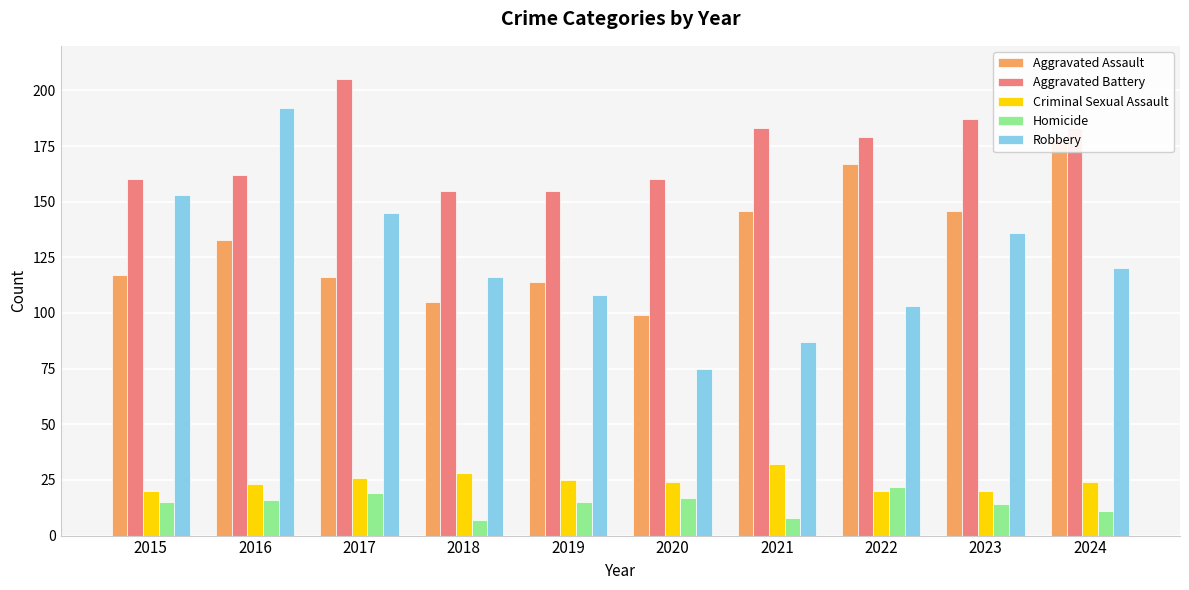

Read the Aggravated Assault value at 2016, to the nearest 10.

130